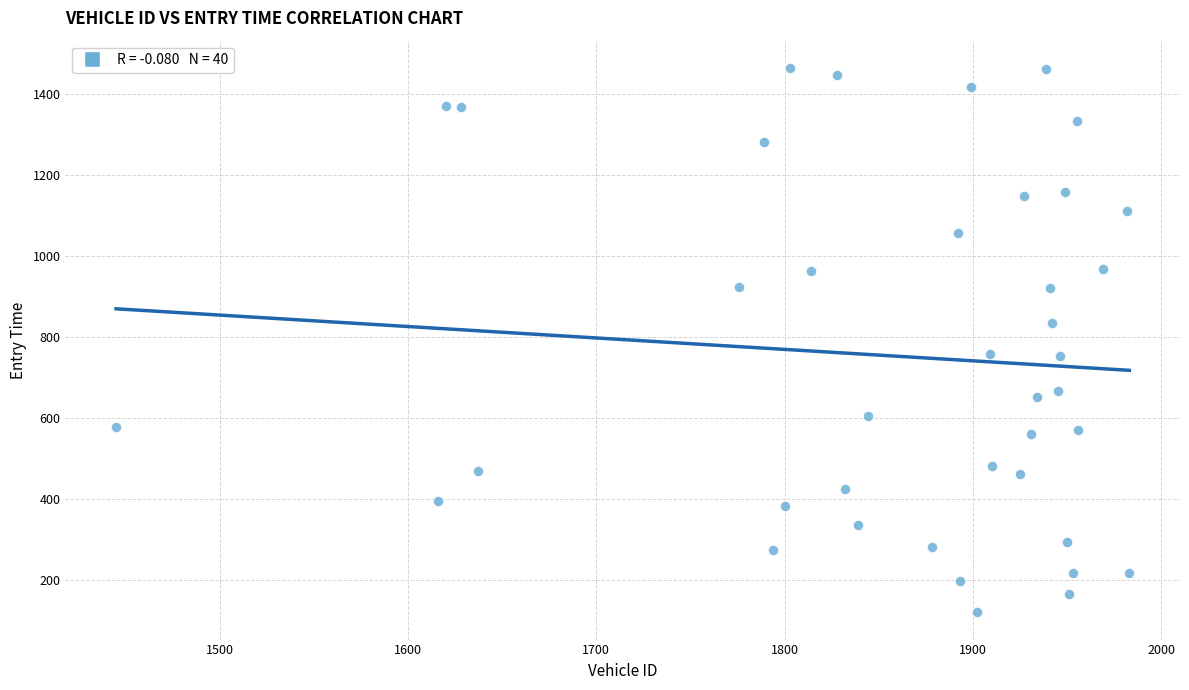

What is the range of Y values (max minus min)?

1344.4